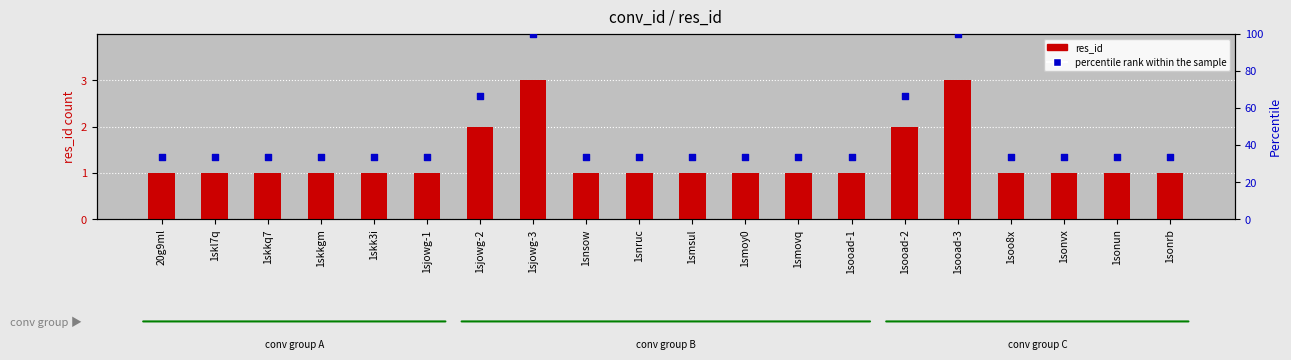

Which series has the largest Y range (max minus min)?

percentile rank within the sample